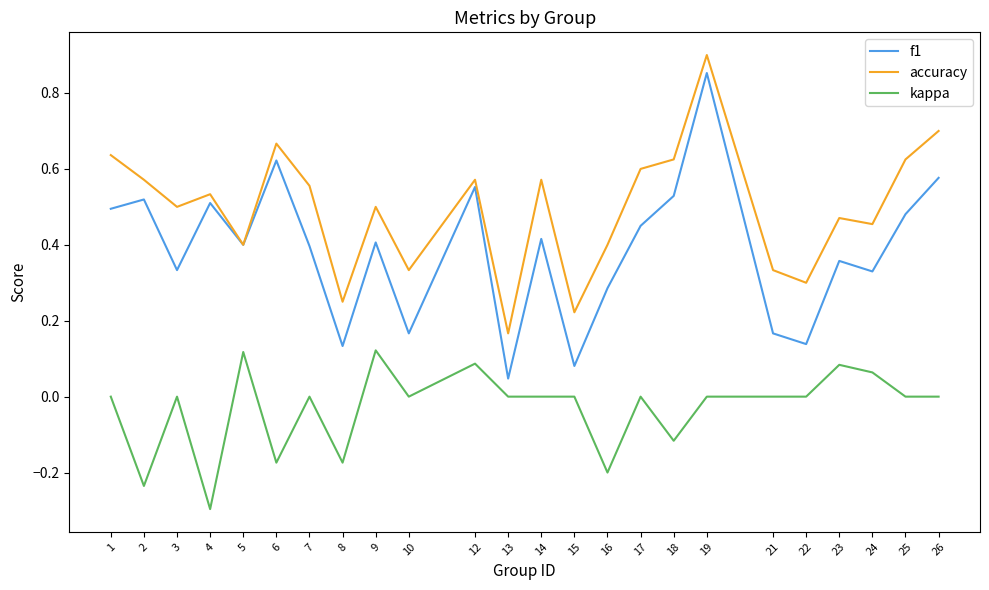

At which category does the chart reach its minimum across all series?

4